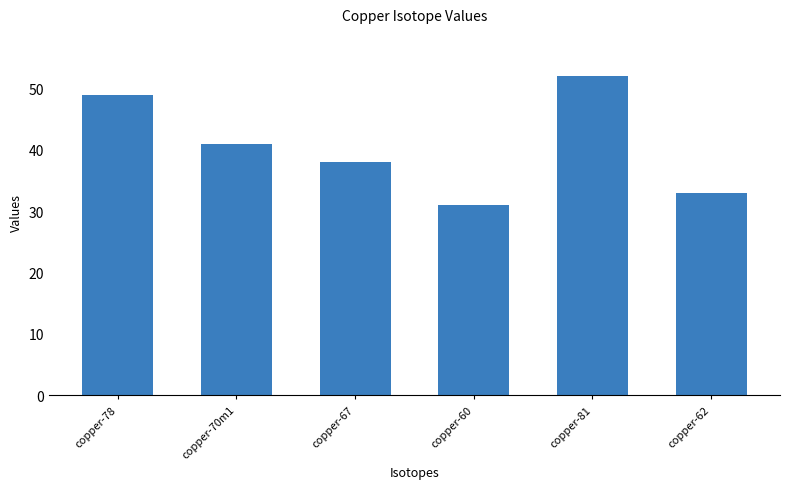

The value at copper-81 is 24. True or false?

False